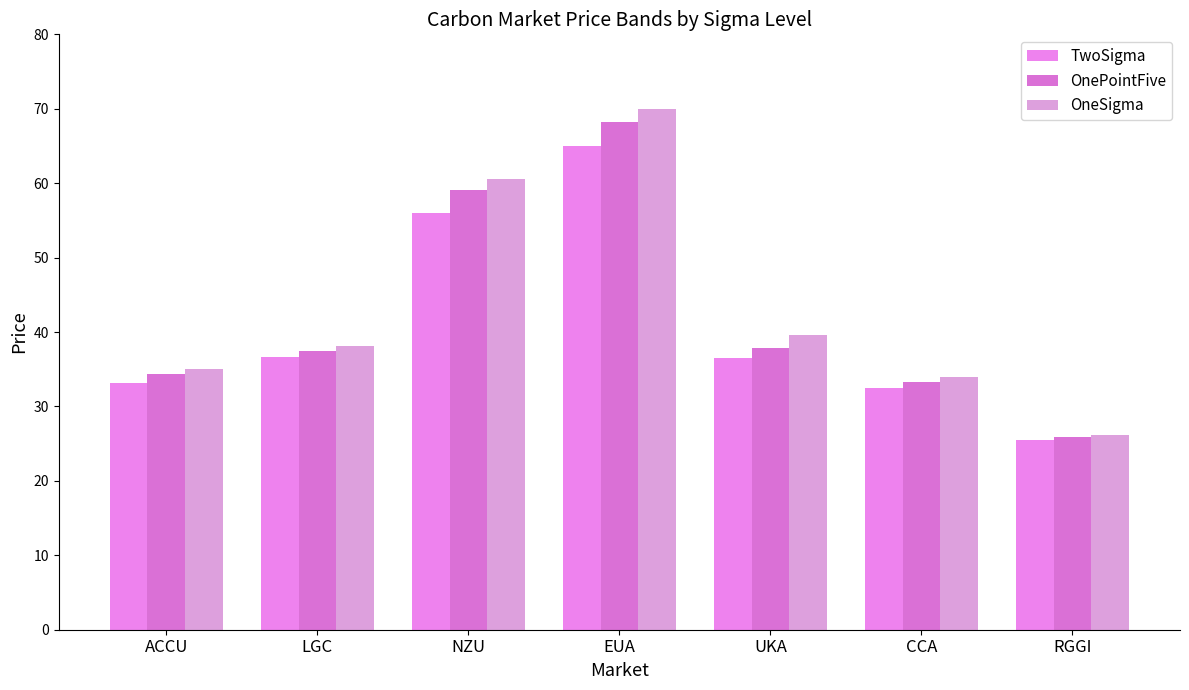

Are the bars horizontal?

No